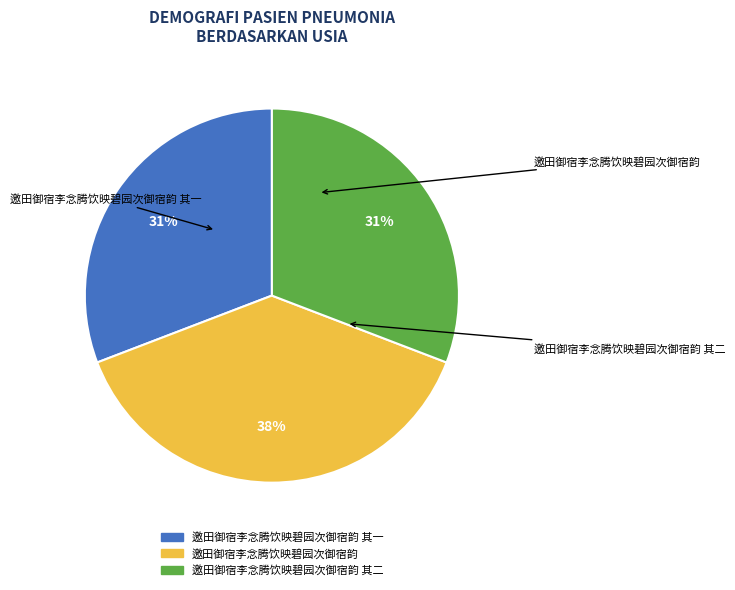

What is the largest slice in the pie chart?

邀田御宿李念腾饮映碧园次御宿韵